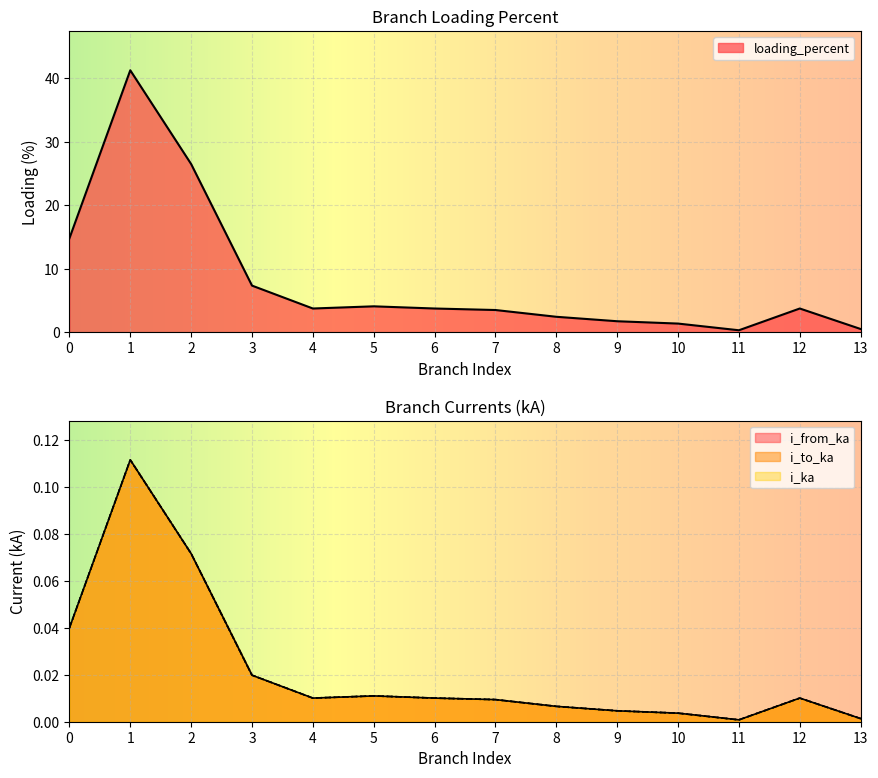

Which category has the lowest value in the i_to_ka series?

11